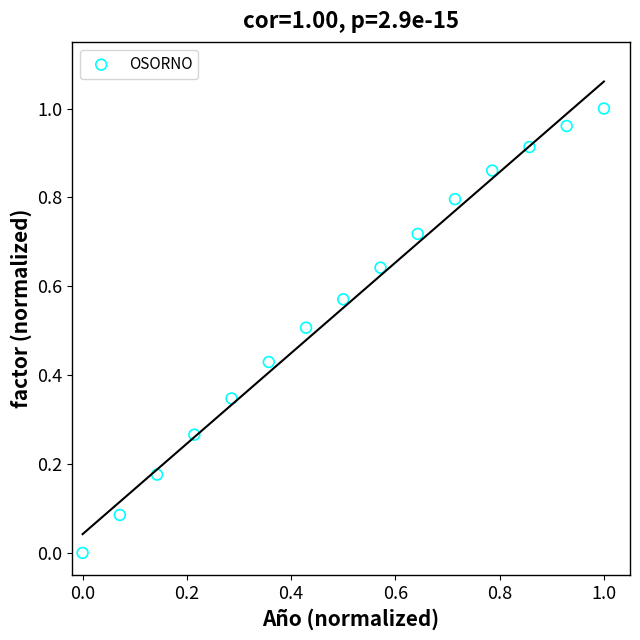

Count the number of points in this scatter plot.

15